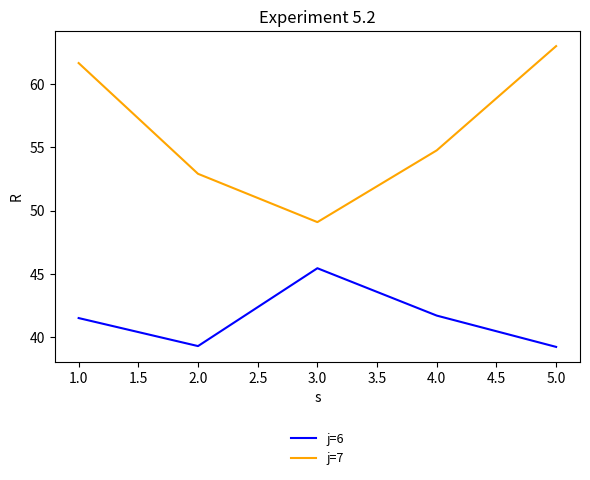

What position from the right is 3.0?

3